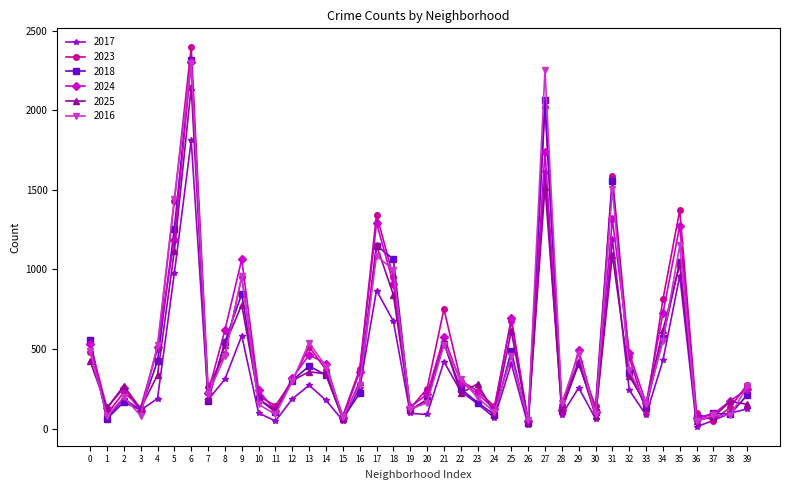

At which category is the sum across all series the highest?

6